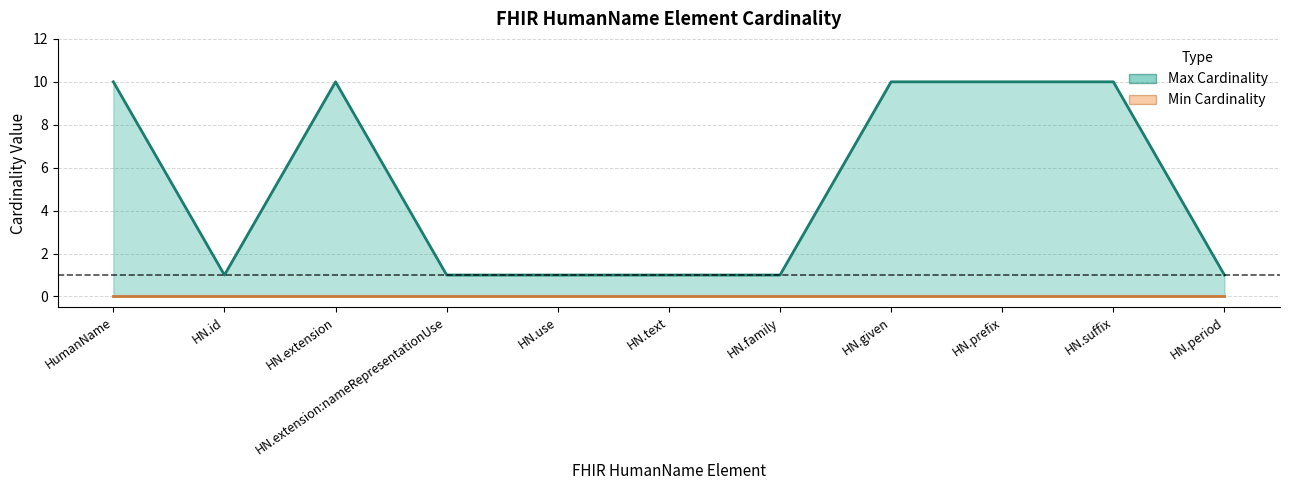

Where is the first local minimum for Max Cardinality (line)?

HN.id